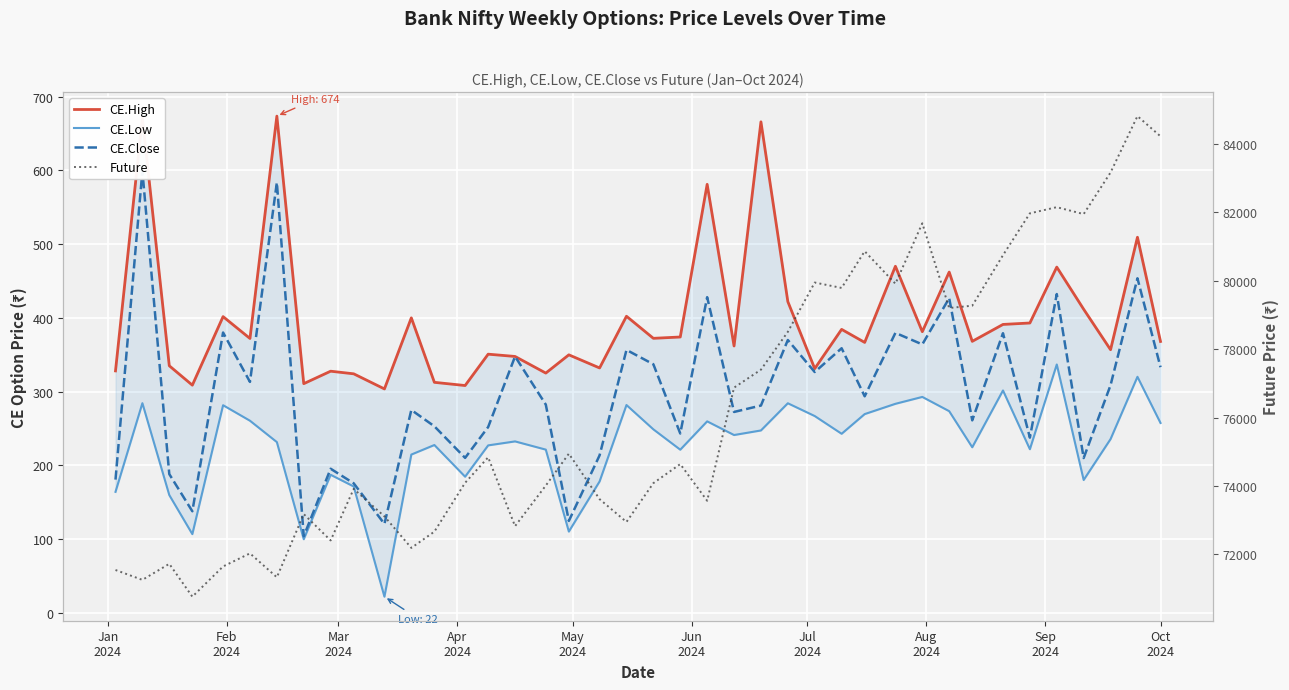

Which series has the largest range (max minus min)?

Future